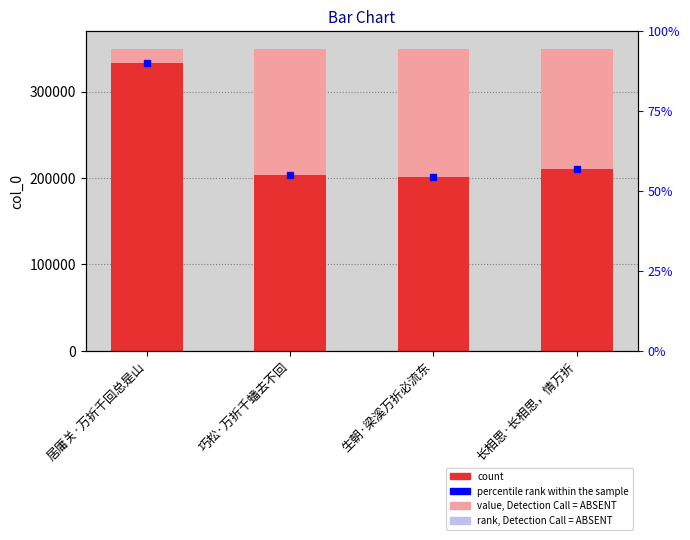

Which series has the largest total across all categories?

value, Detection Call = ABSENT